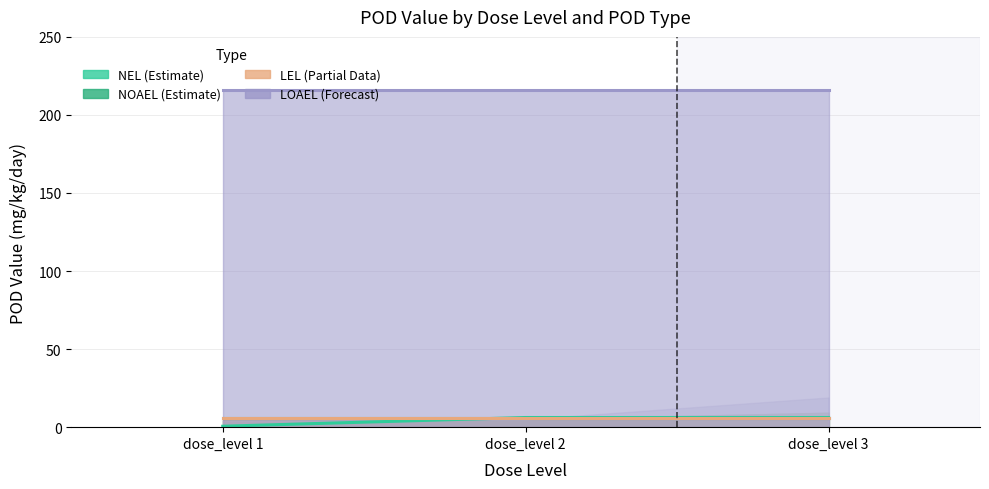

What is the value of the NEL (Estimate) point at the 1st from the left?

0.6